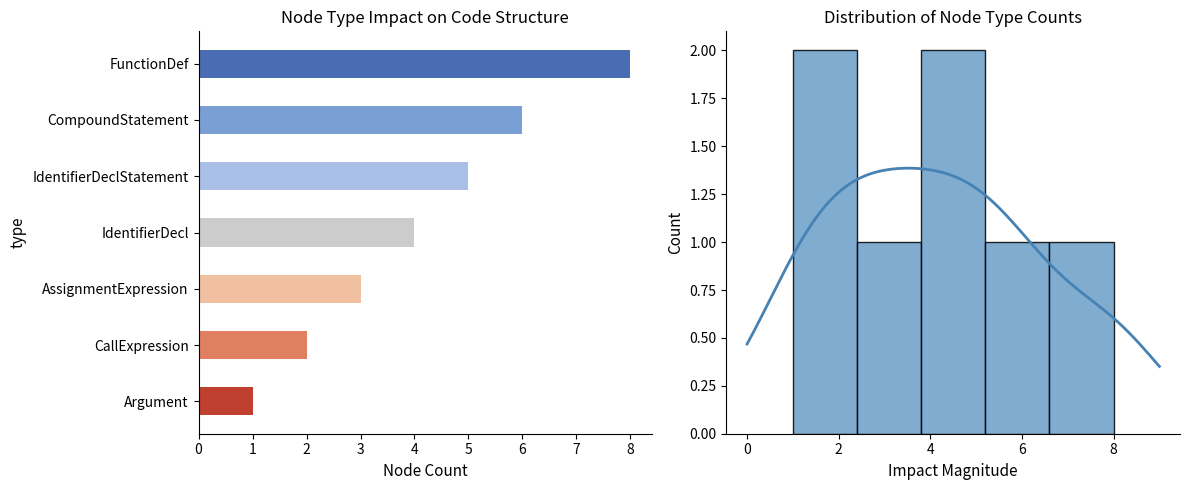

What is the label of the 2nd bar from the right?

CallExpression